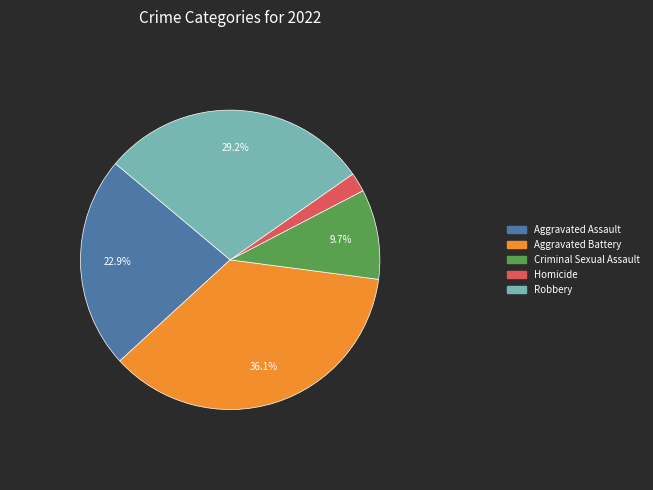

Combined, do Criminal Sexual Assault and Aggravated Battery account for over 50%?

No